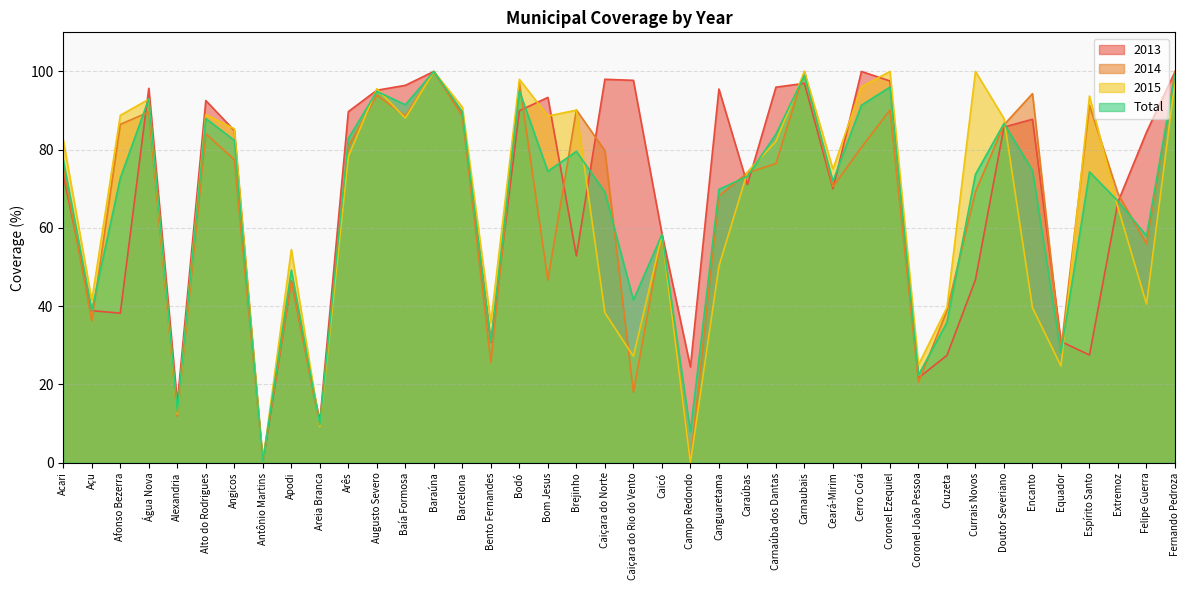

At Doutor Severiano, list the series in order from largest to smallest.

2015, Total, 2014, 2013